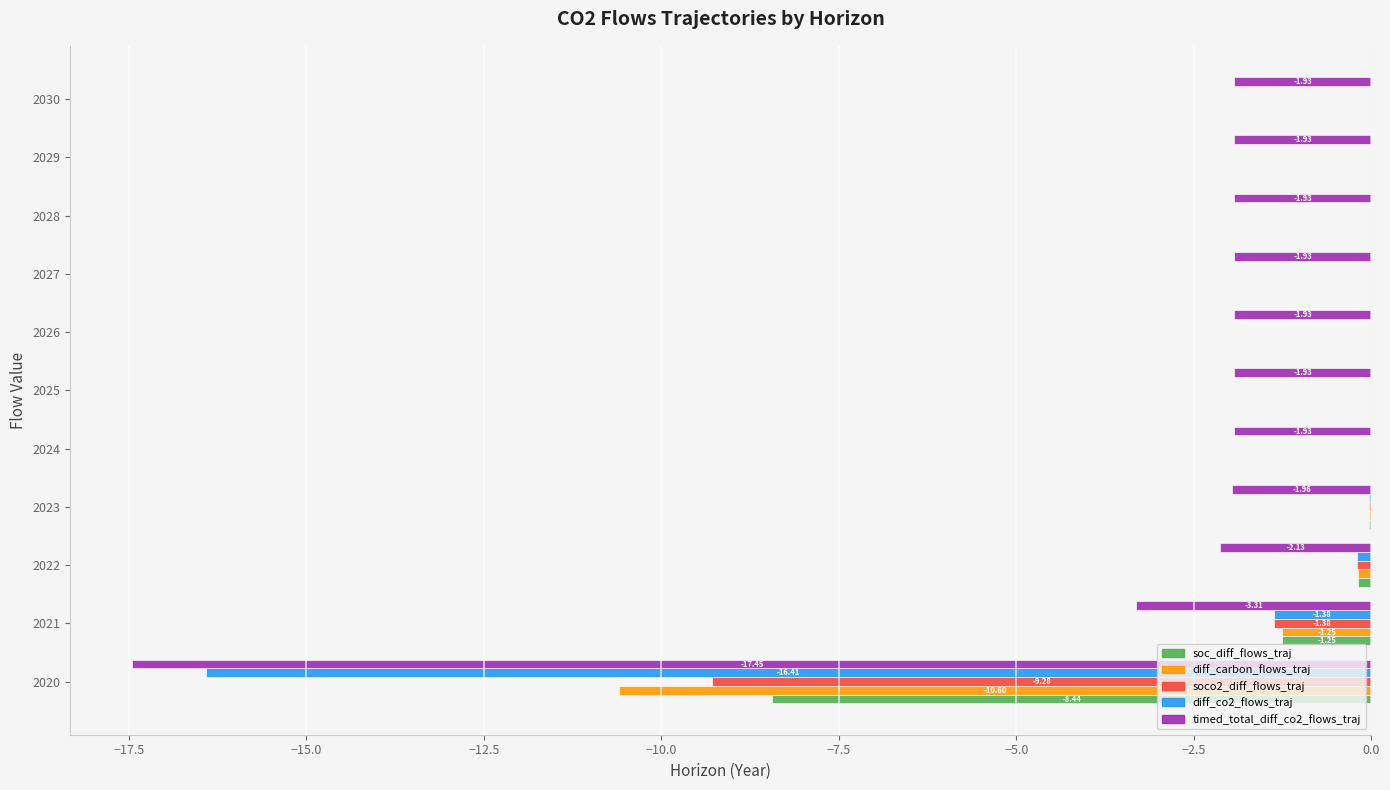

Is the value of soco2_diff_flows_traj at 2028 greater than the value of timed_total_diff_co2_flows_traj at 2022?

Yes